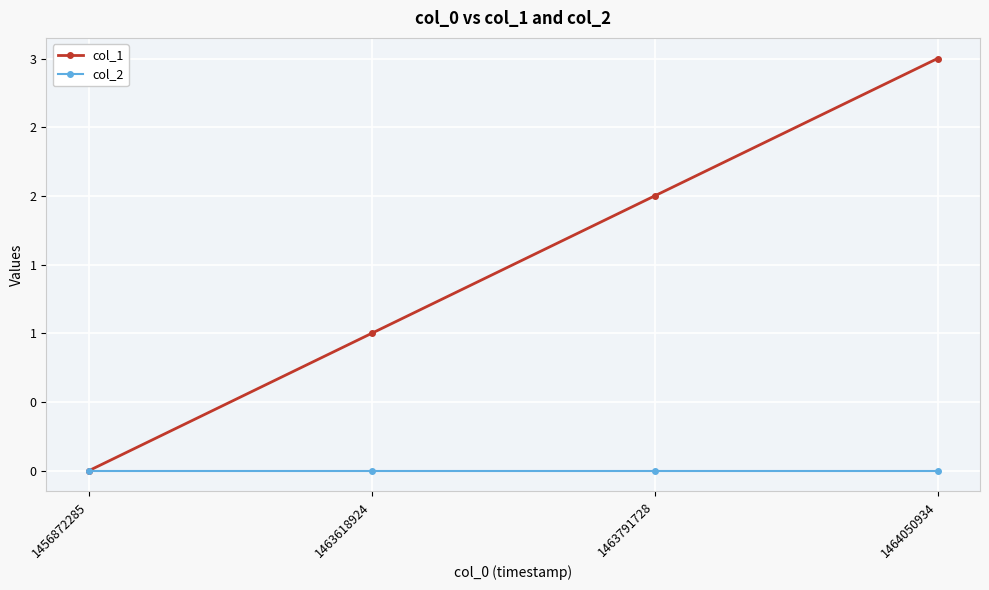

True or false: col_1 has a value of 3 at 1464050934.

True